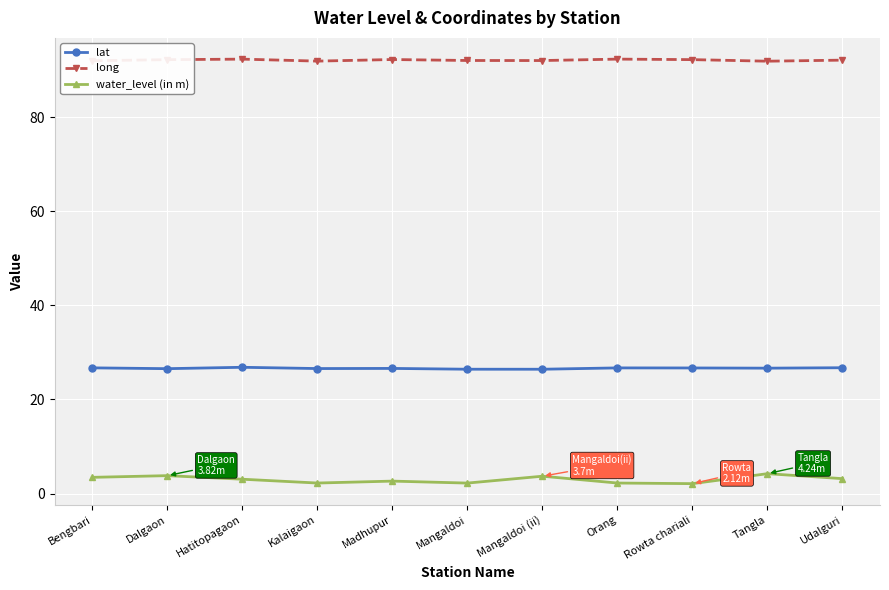

What is the label of the 11th point from the right?

Bengbari